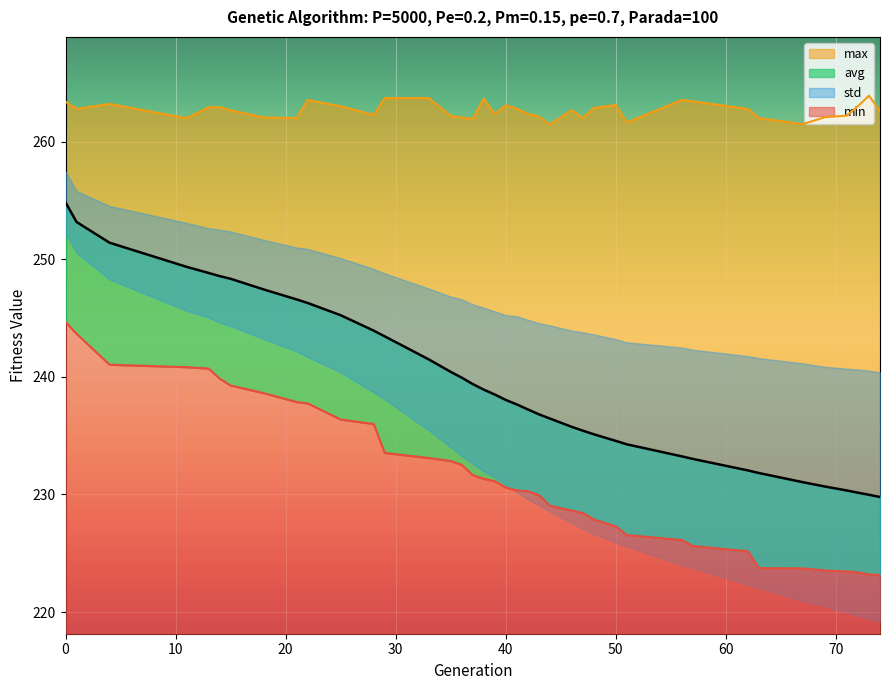

Does the chart display data point markers on the line(s)?

No